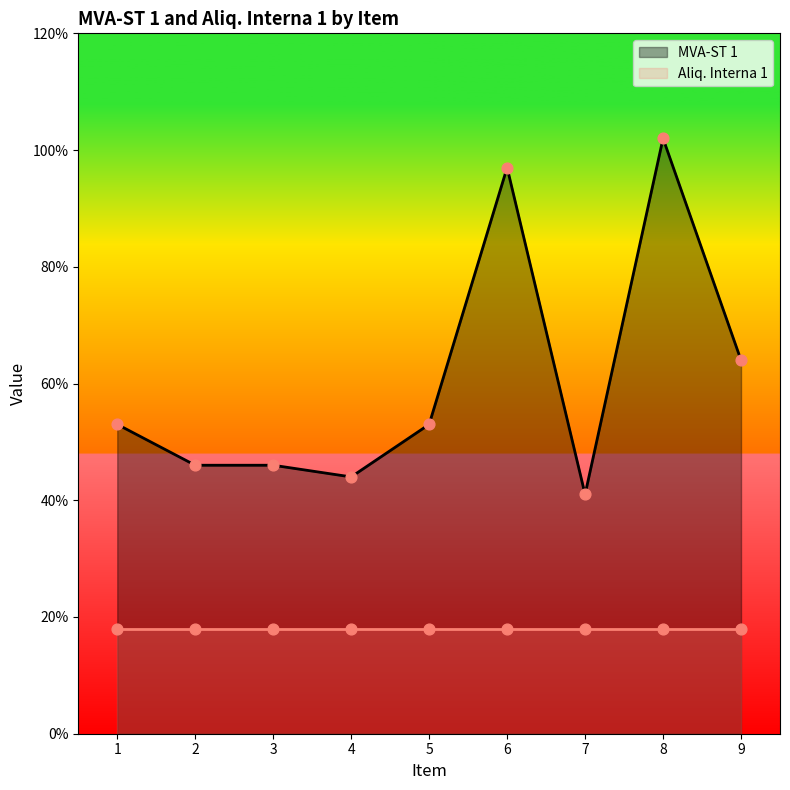

Approximately how many times larger is the value at 7 compared to 8?

0.4